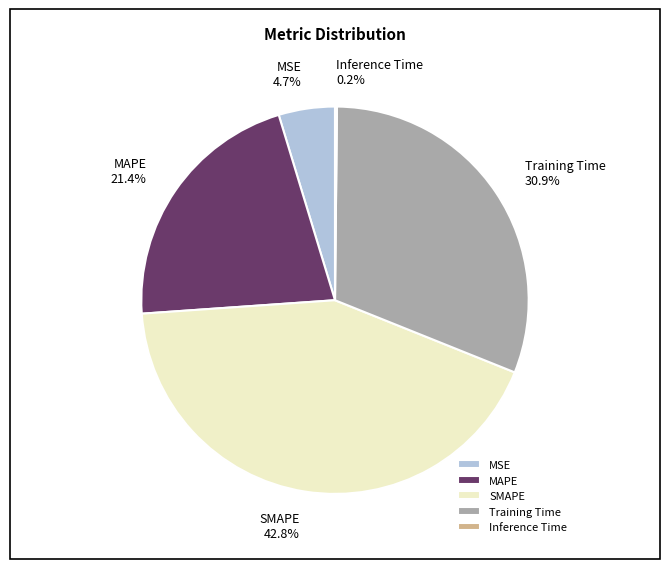

What is the largest slice in the pie chart?

SMAPE